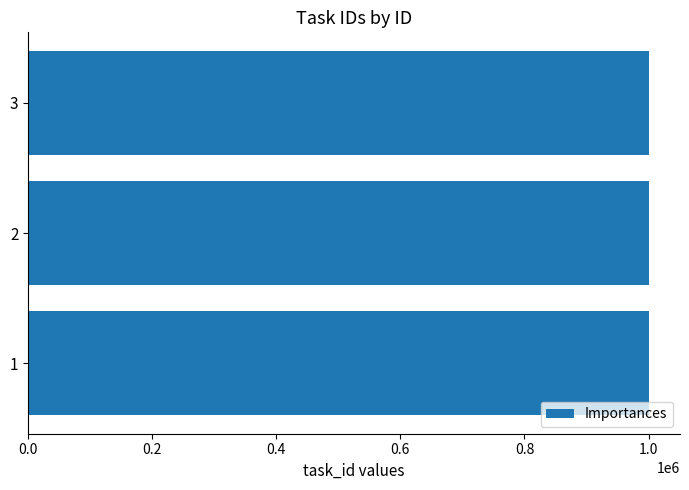

What is the sum of the values at 2 and 1?

2001311